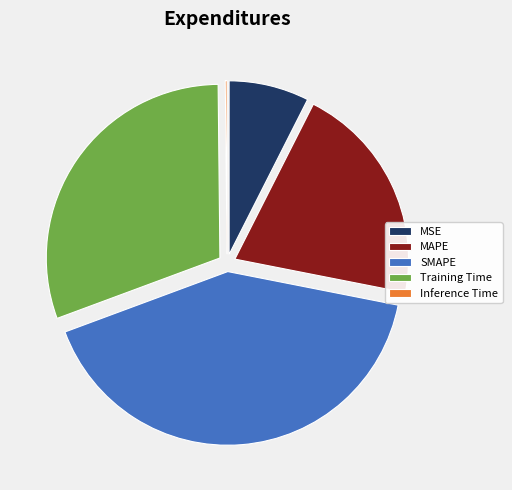

What is the ratio of the value at MAPE to the value at Training Time?

0.7